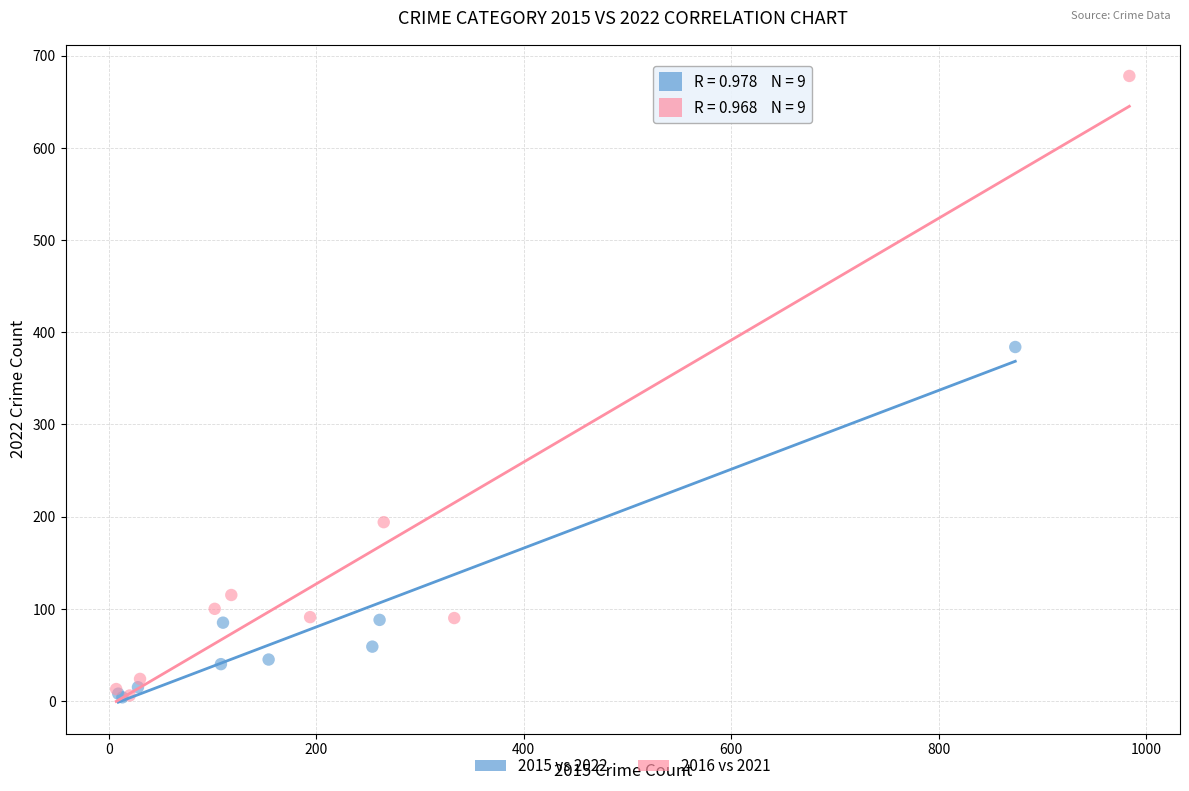

Which series has the largest Y range (max minus min)?

2016 vs 2021